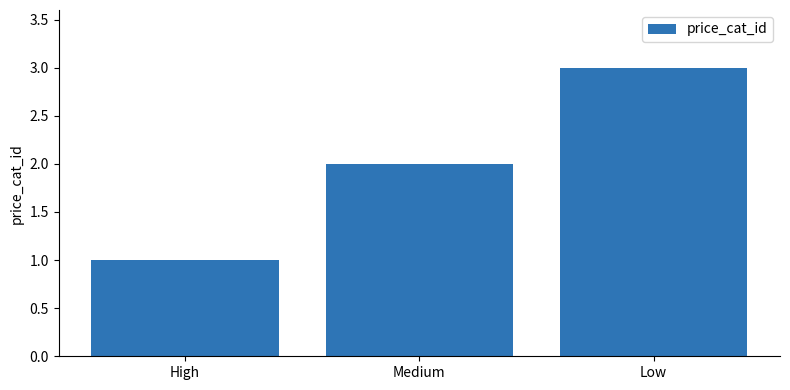

Which label corresponds to the smallest value in the chart?

High